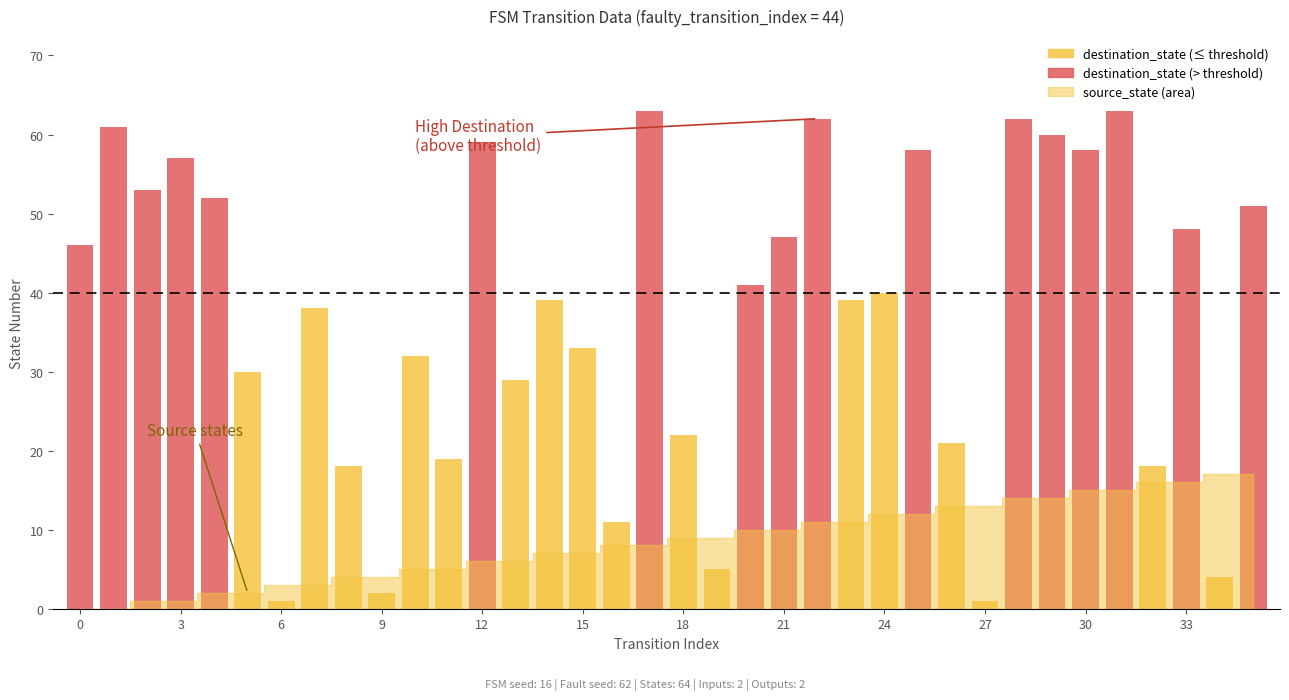

What is the total value across all series at 28?

76